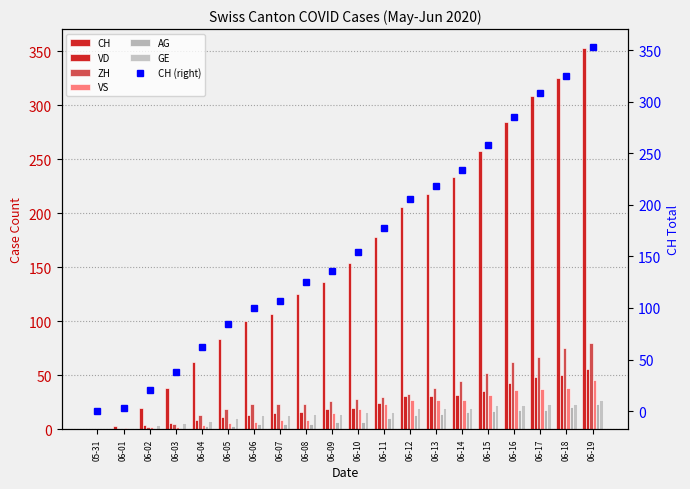

Reading left to right, list all the values displayed in this chart.

CH: 05-31=0	06-01=3	06-02=20	06-03=38	06-04=62	06-05=84	06-06=100	06-07=107	06-08=125	06-09=136	06-10=154	06-11=178	06-12=206	06-13=218	06-14=234	06-15=258	06-16=285	06-17=309	06-18=325	06-19=353
VD: 05-31=0	06-01=0	06-02=4	06-03=6	06-04=9	06-05=11	06-06=13	06-07=15	06-08=16	06-09=19	06-10=20	06-11=24	06-12=31	06-13=31	06-14=32	06-15=35	06-16=43	06-17=48	06-18=50	06-19=56
ZH: 05-31=0	06-01=0	06-02=2	06-03=5	06-04=13	06-05=19	06-06=23	06-07=23	06-08=23	06-09=26	06-10=28	06-11=30	06-12=33	06-13=38	06-14=45	06-15=52	06-16=62	06-17=67	06-18=75	06-19=80
VS: 05-31=0	06-01=1	06-02=2	06-03=2	06-04=4	06-05=6	06-06=7	06-07=9	06-08=9	06-09=15	06-10=19	06-11=23	06-12=27	06-13=27	06-14=27	06-15=32	06-16=36	06-17=37	06-18=38	06-19=46
AG: 05-31=0	06-01=0	06-02=0	06-03=1	06-04=3	06-05=3	06-06=5	06-07=5	06-08=5	06-09=7	06-10=7	06-11=10	06-12=13	06-13=14	06-14=16	06-15=17	06-16=18	06-17=18	06-18=21	06-19=23
GE: 05-31=0	06-01=1	06-02=4	06-03=6	06-04=8	06-05=10	06-06=13	06-07=13	06-08=14	06-09=14	06-10=16	06-11=16	06-12=20	06-13=20	06-14=20	06-15=22	06-16=22	06-17=23	06-18=23	06-19=27